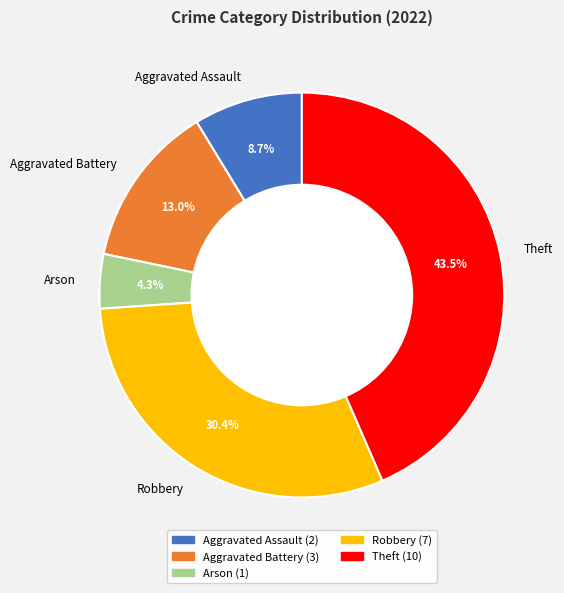

To the nearest percent, what portion does Aggravated Battery represent?

13%